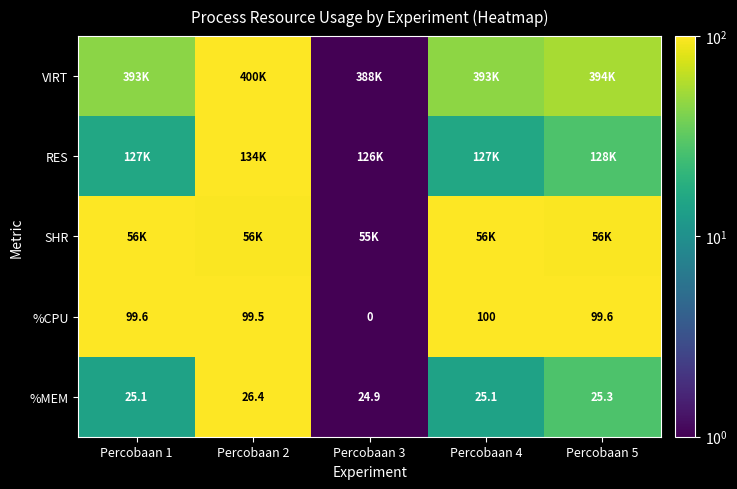

How many positive values does the %CPU series have?

4